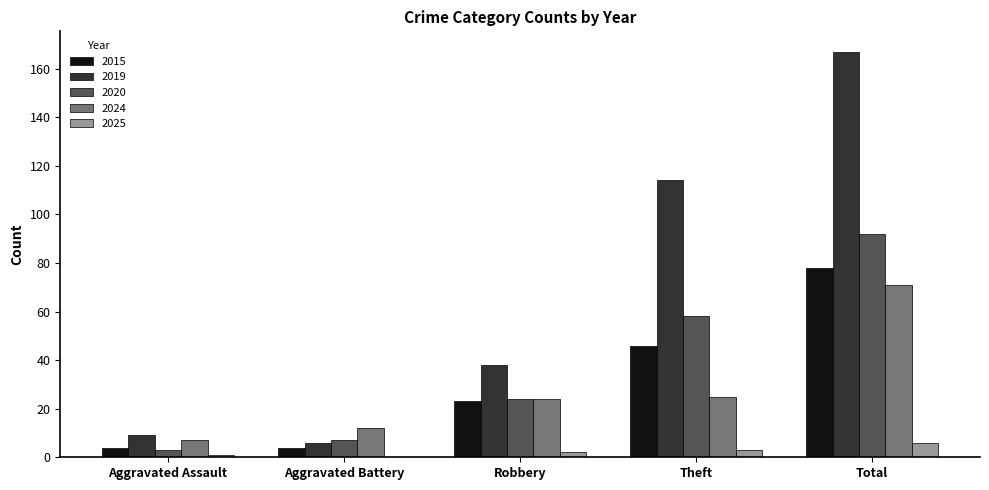

Reading left to right, list all the values displayed in this chart.

2015: 4	4	23	46	78
2019: 9	6	38	114	167
2020: 3	7	24	58	92
2024: 7	12	24	25	71
2025: 1	0	2	3	6